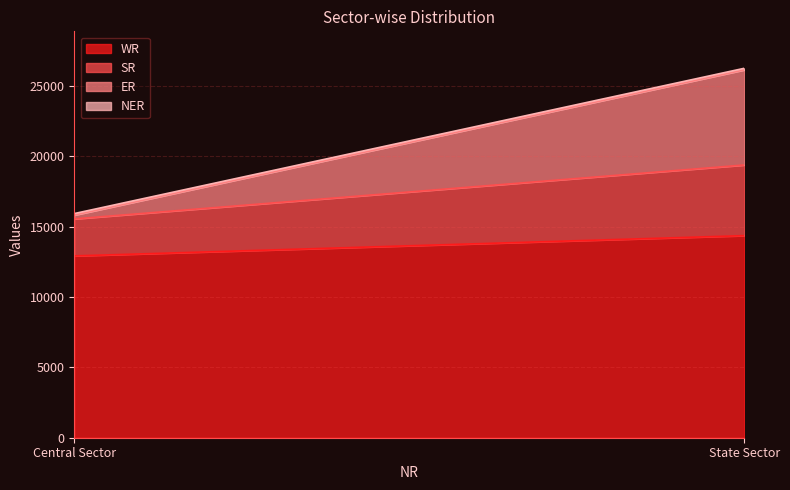

Count the SR values in the range 2630 to 5021.

2